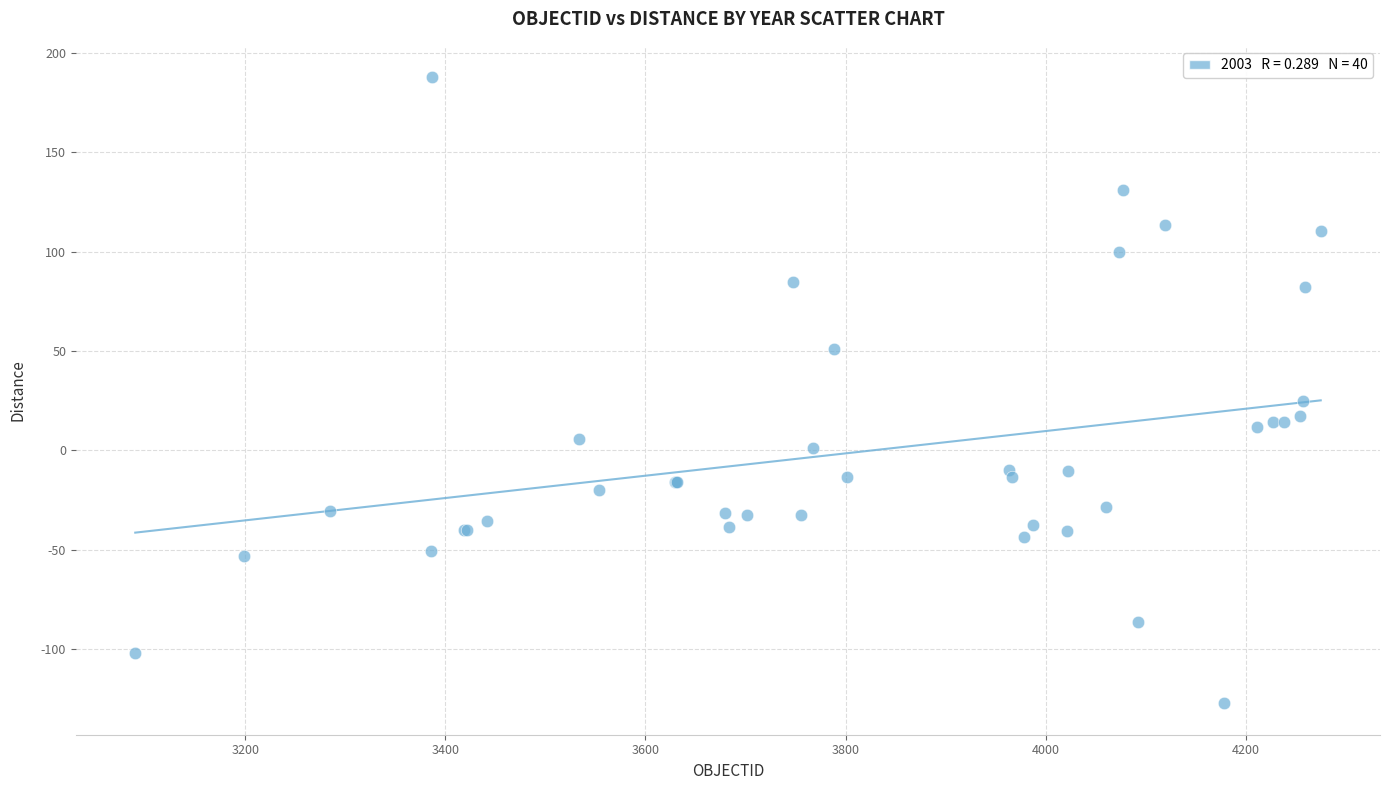

What Y value in the scatter plot is closest to 30?

24.6